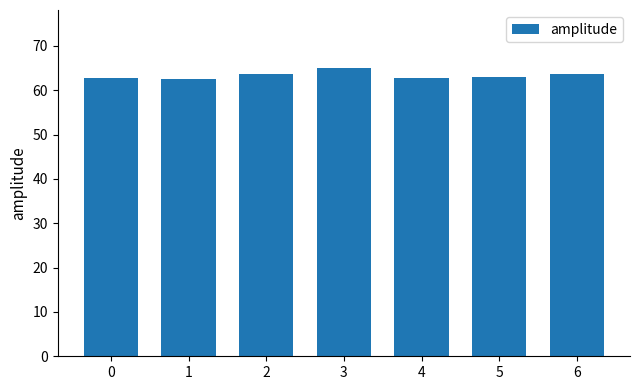

How many data points does each series have?

7